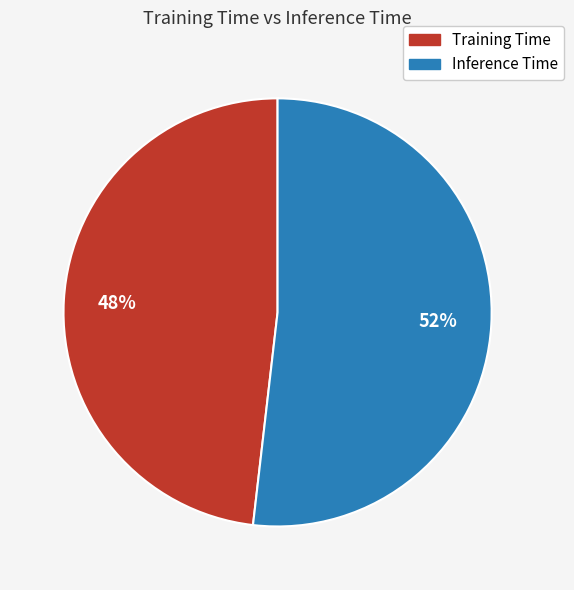

To the nearest percent, what is the combined percentage of Inference Time and Training Time?

100%